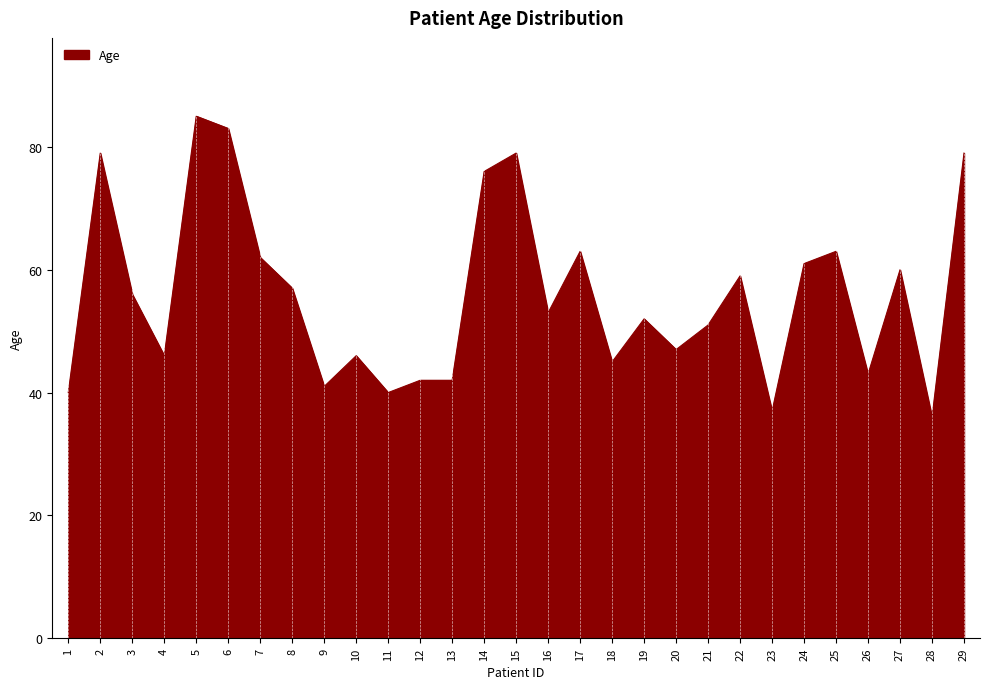

Reading left to right, transcribe all the data shown in this chart.

1=40	2=79	3=56	4=46	5=85	6=83	7=62	8=57	9=41	10=46	11=40	12=42	13=42	14=76	15=79	16=53	17=63	18=45	19=52	20=47	21=51	22=59	23=37	24=61	25=63	26=43	27=60	28=36	29=79